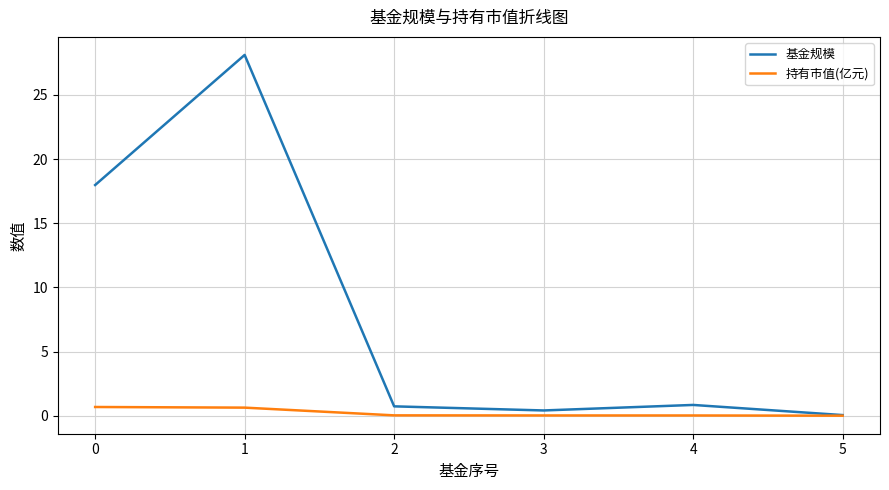

Which series has the largest range (max minus min)?

基金规模